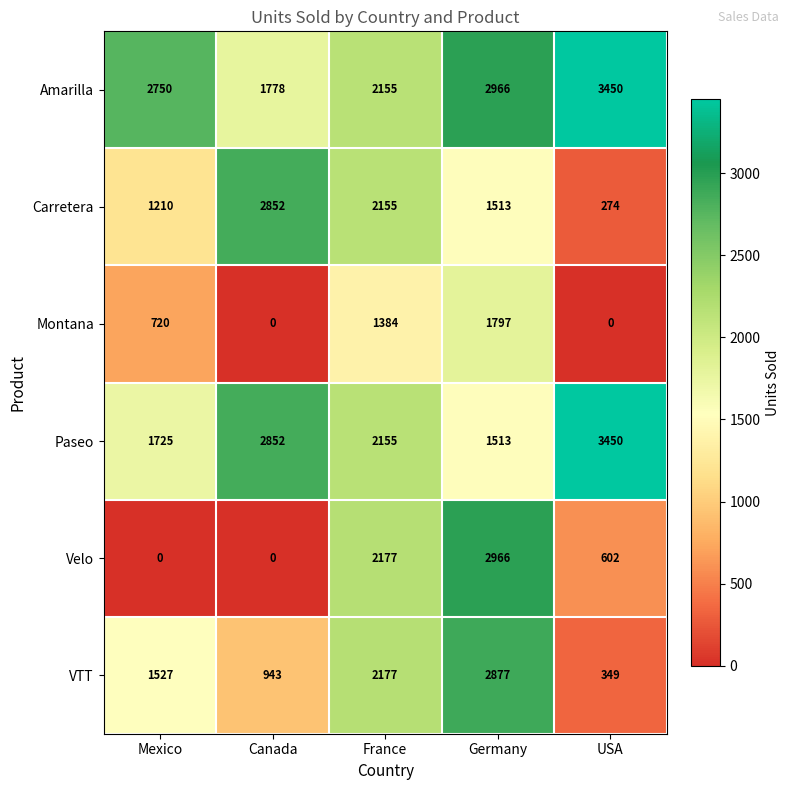

The Paseo series shows 3554 at France. True or false?

False